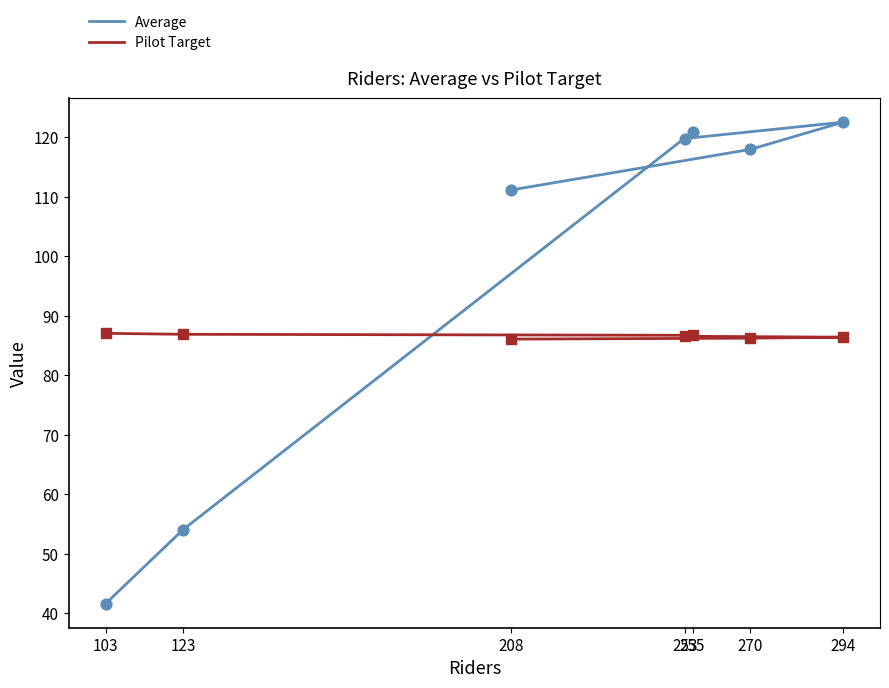

Is the value of Pilot Target at 253 greater than the value of Average at 255?

No